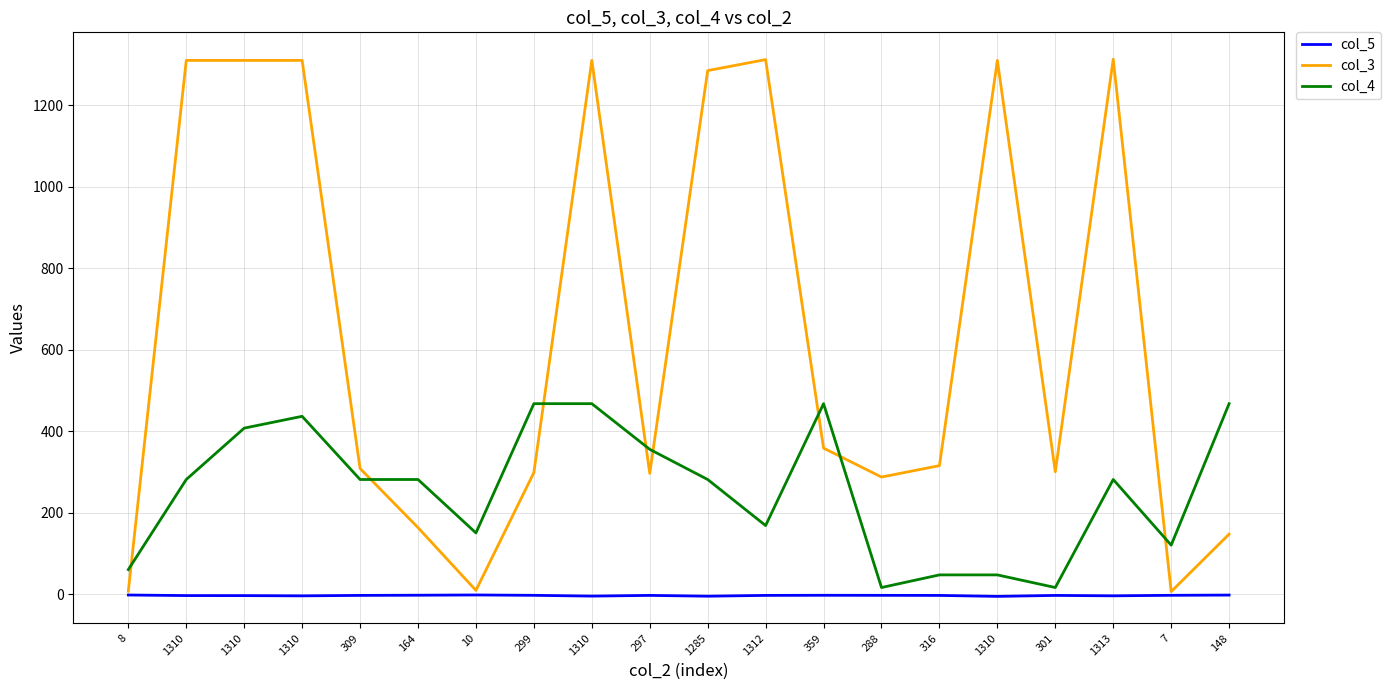

How many lines are shown in the chart?

3